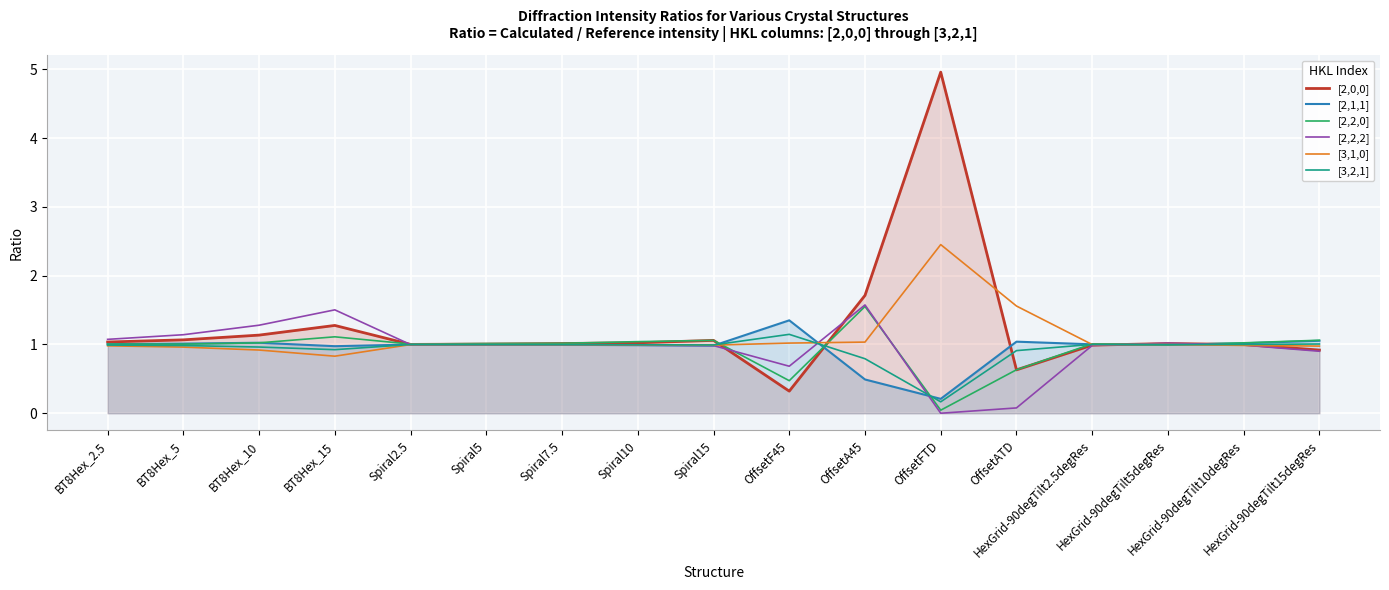

What is the maximum value for [3,2,1]?

1.1